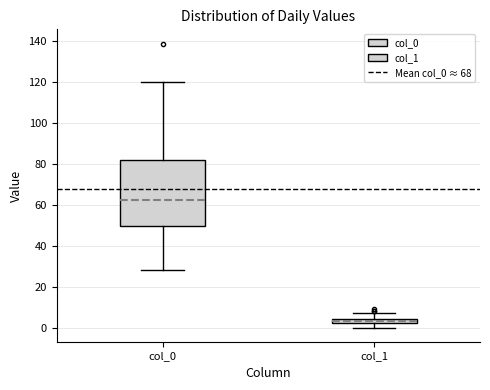

Comparing the boxes themselves (not the whiskers), which one is the tallest?

col_0